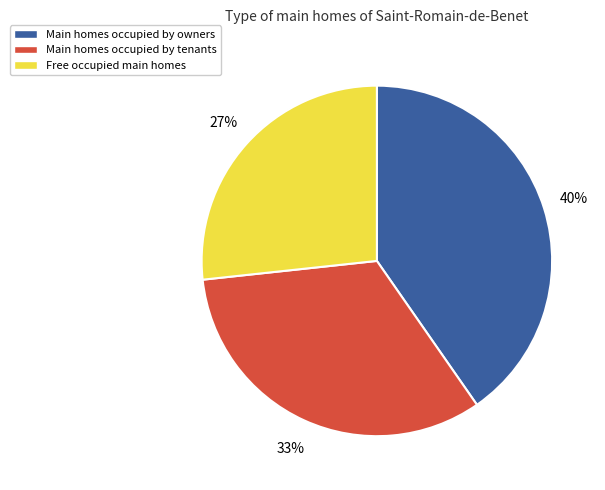

Approximately how many times larger is the value at Free occupied main homes compared to Main homes occupied by owners?

0.7